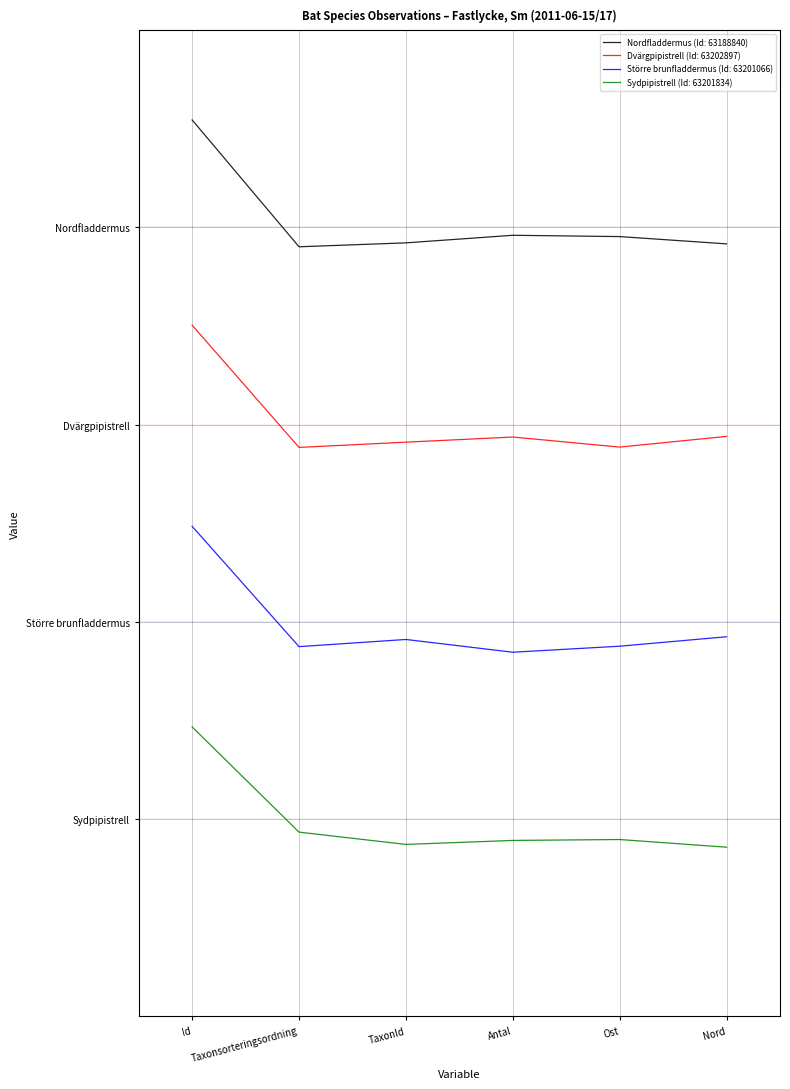

At how many categories does at least one series exceed 0?

6